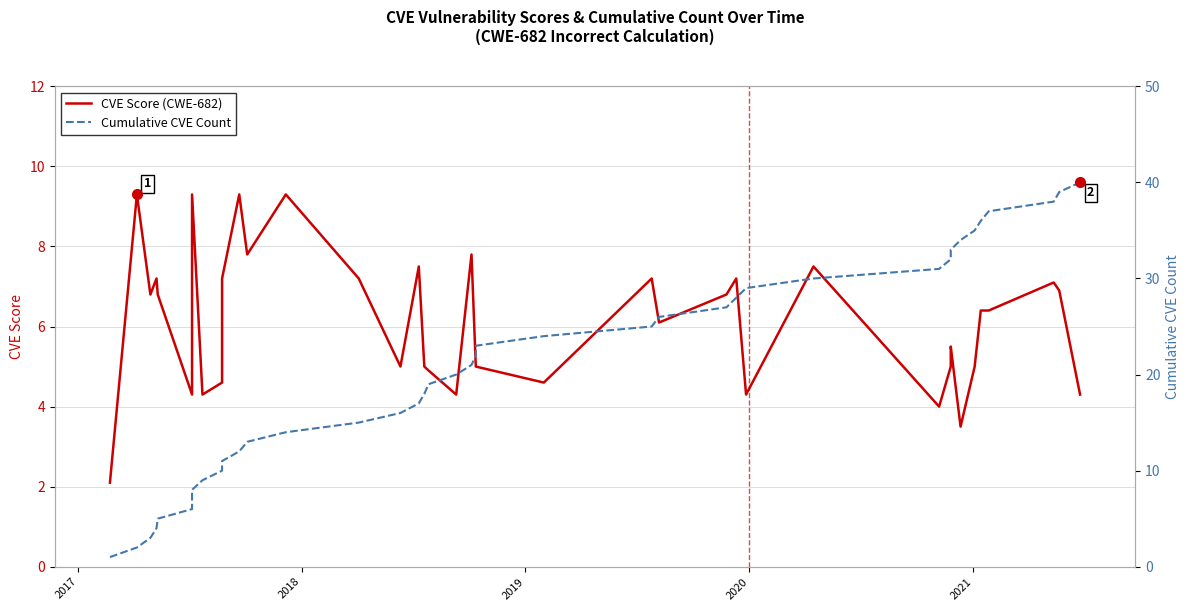

Which series has the largest total across all categories?

Cumulative CVE Count